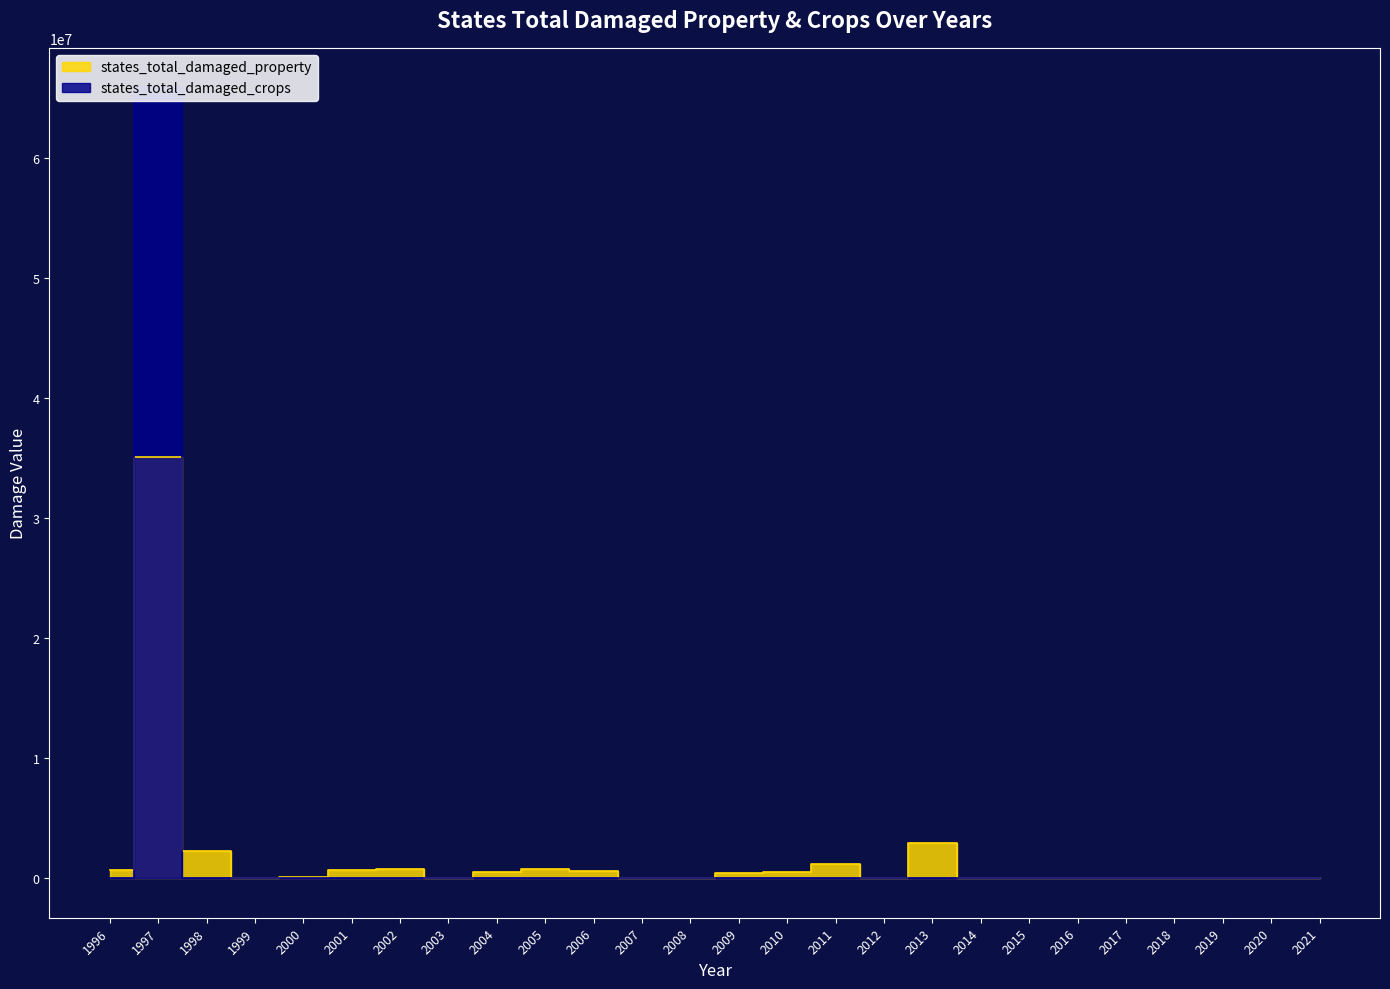

At which category is the sum across all series the highest?

1997